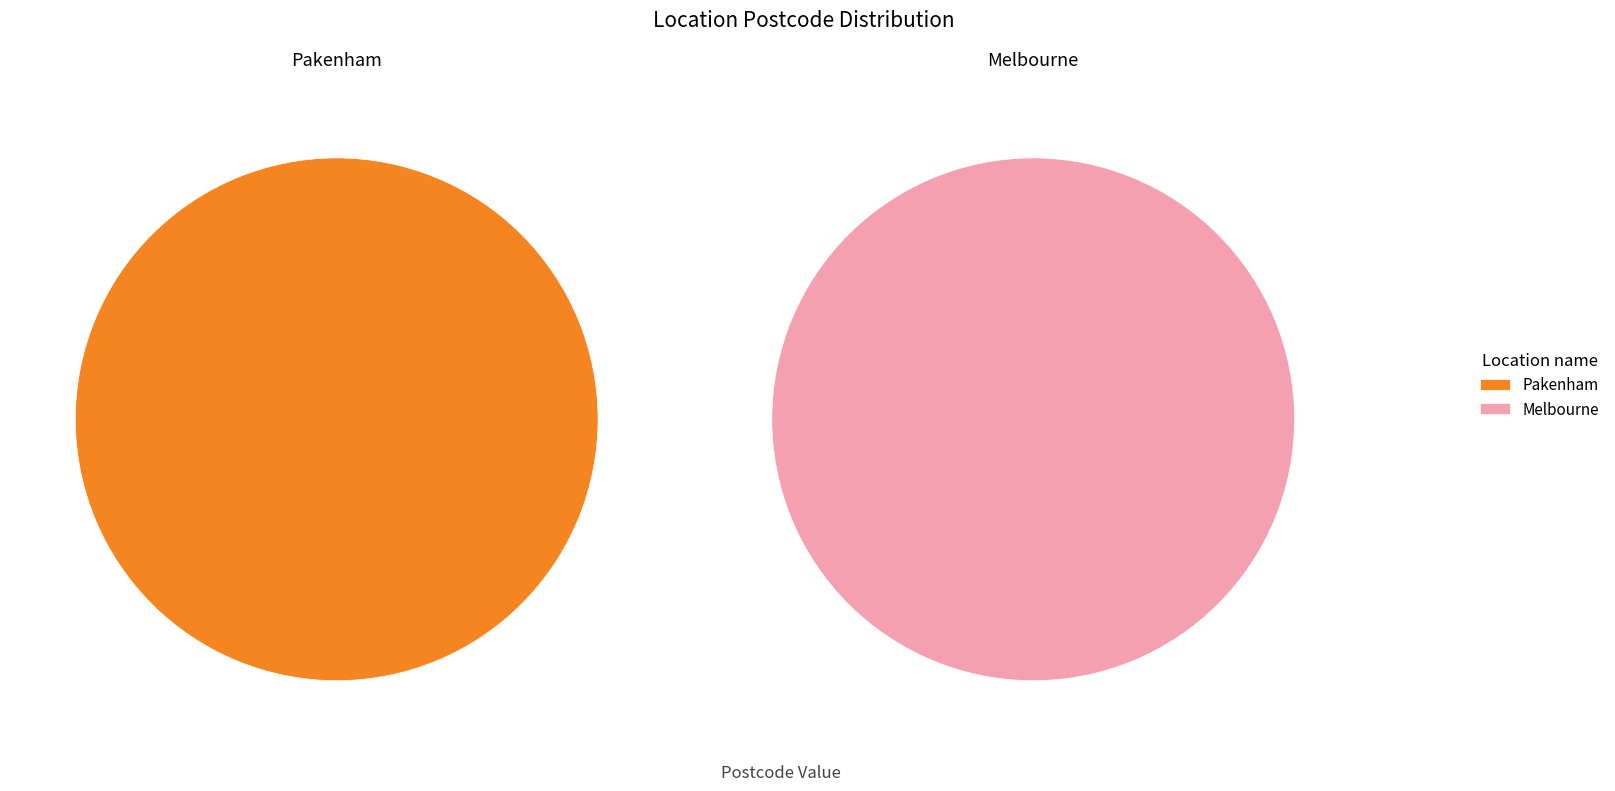

Count the number of slices in the pie.

2